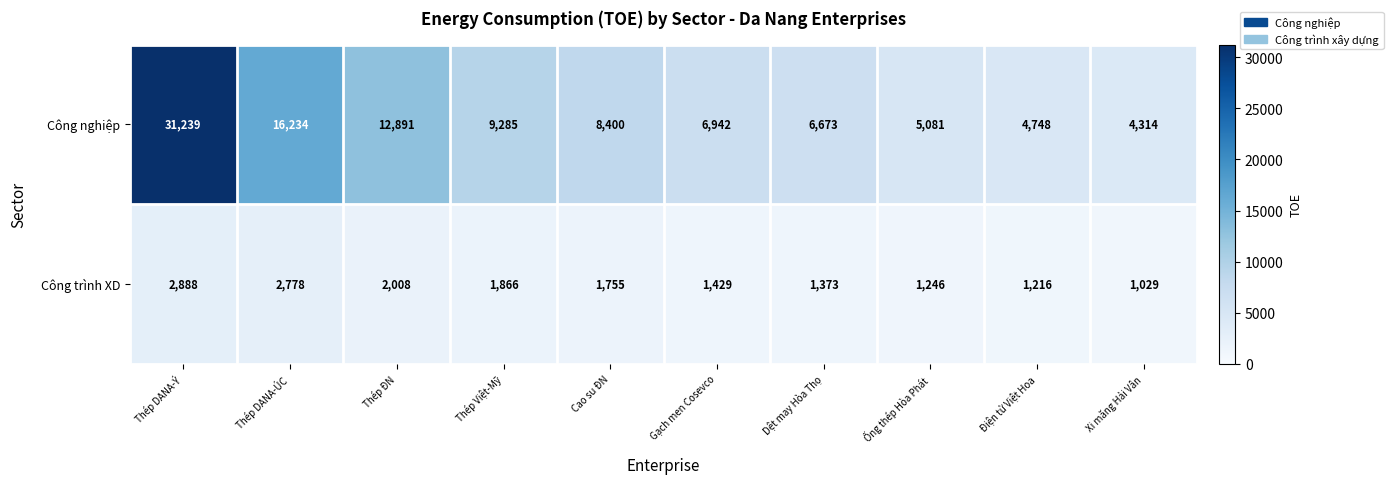

At which category does the chart reach its peak across all series?

Thép DANA-Ý